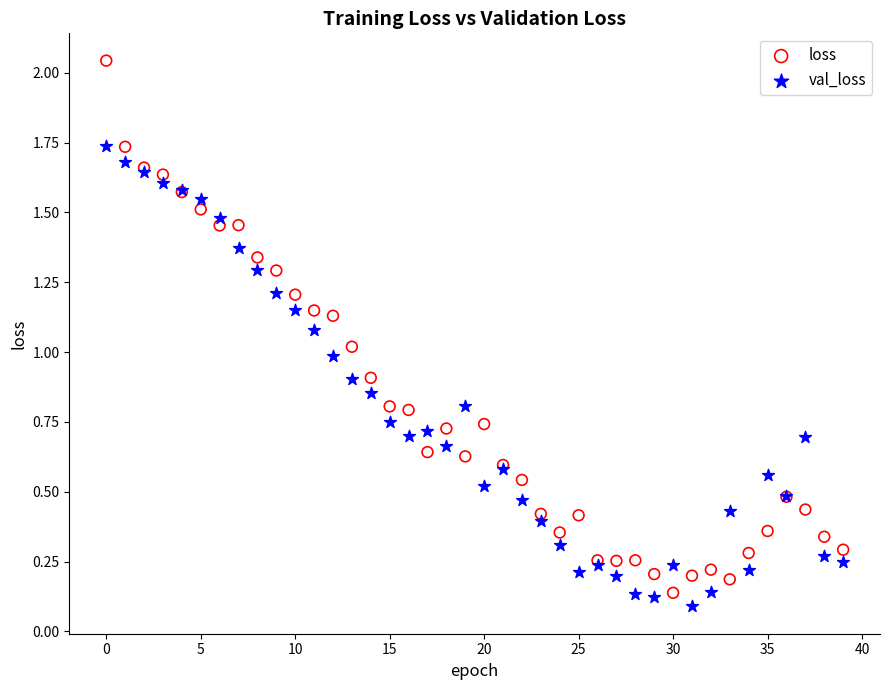

Which series has the largest Y range (max minus min)?

loss